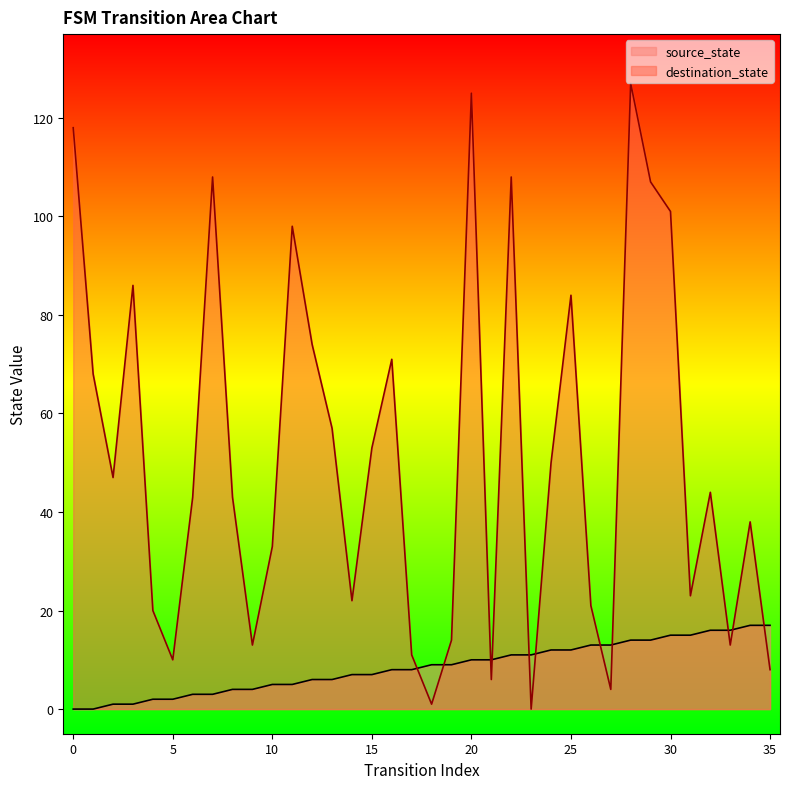

How many intersections are there between source_state and destination_state?

11